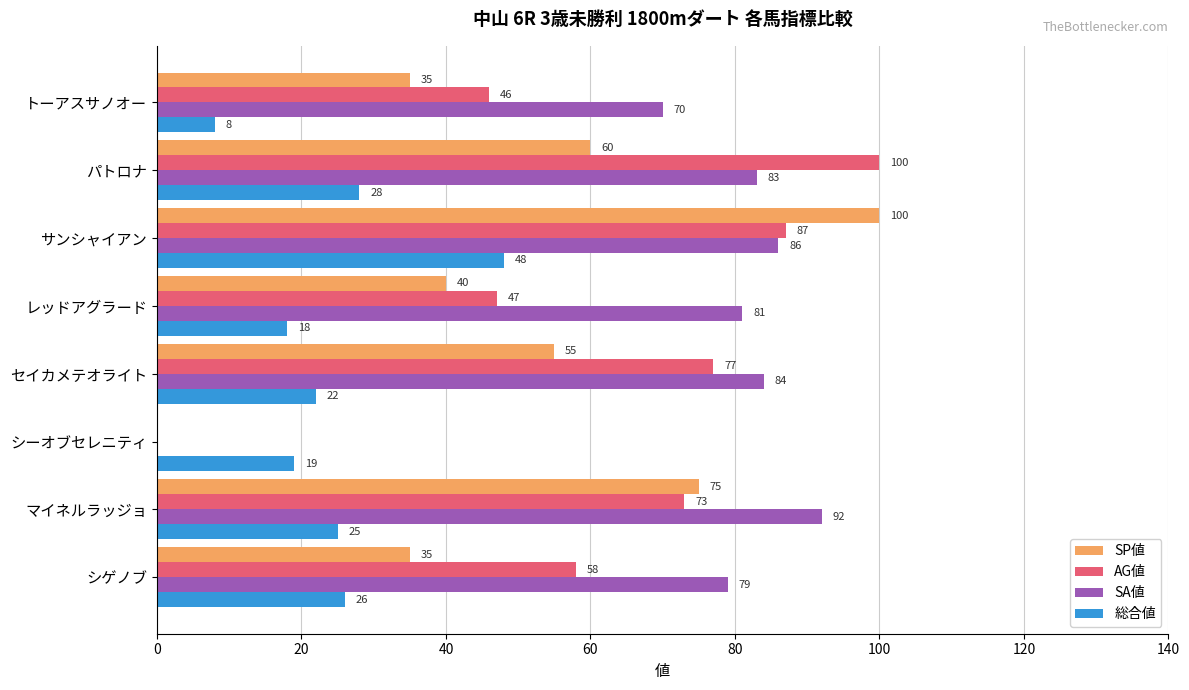

Where is SA値 nearest to the value 46?

トーアスサノオー